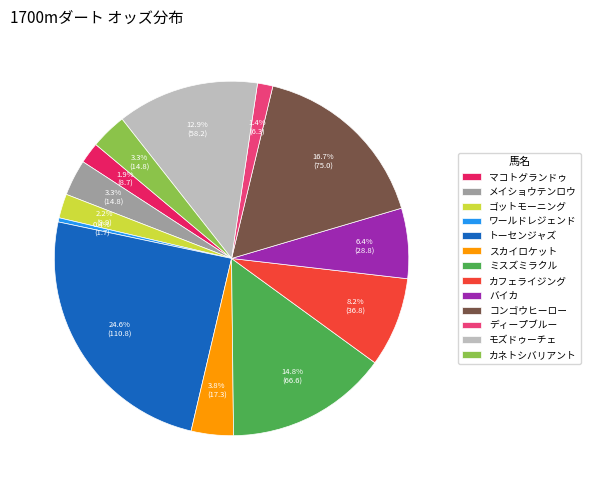

Combined, do バイカ and ミスズミラクル account for over 50%?

No